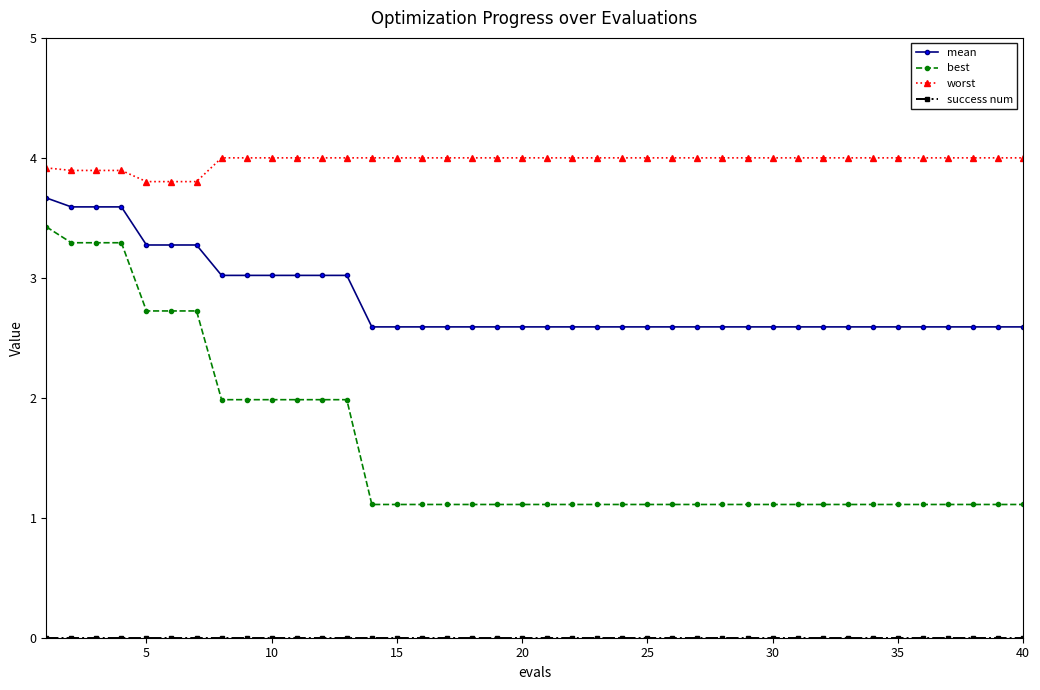

Count the number of data series in this chart.

4